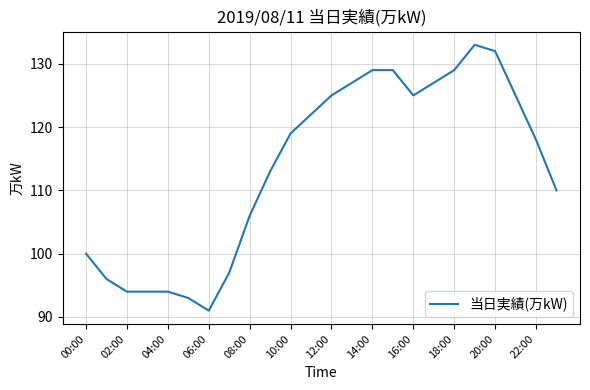

What is the minimum value shown in the chart?

91